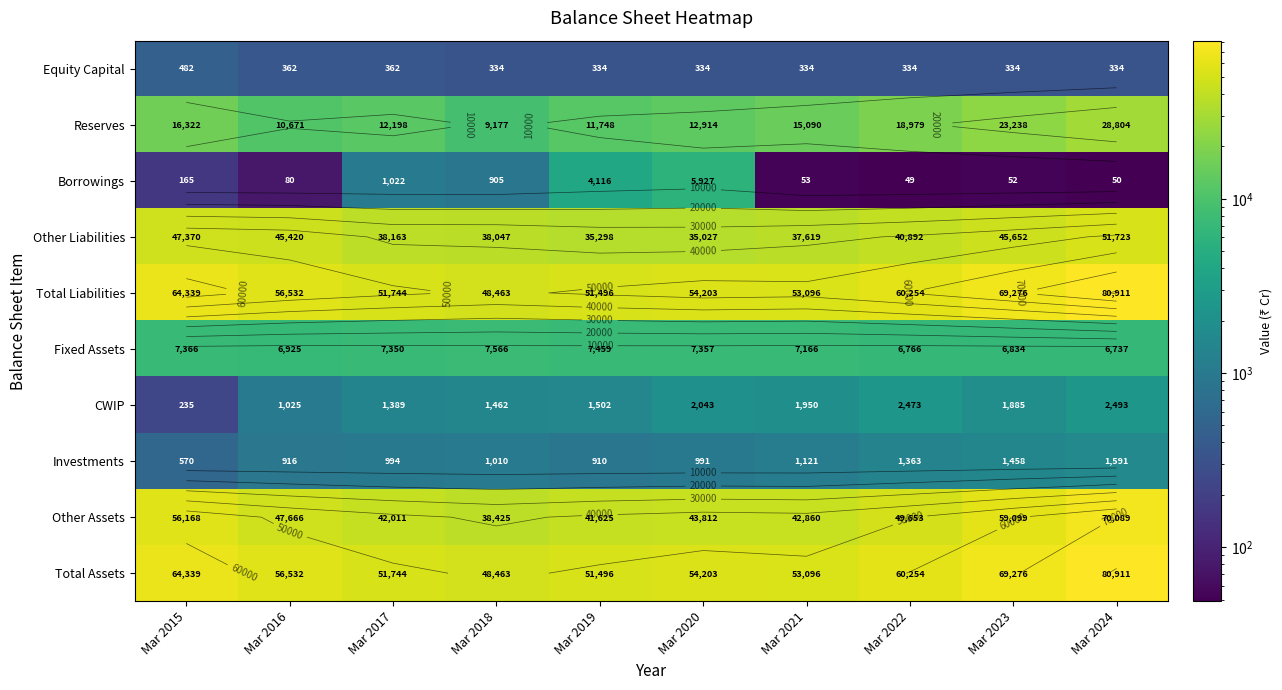

The value of Other Assets at Mar 2019 is 11956. True or false?

False